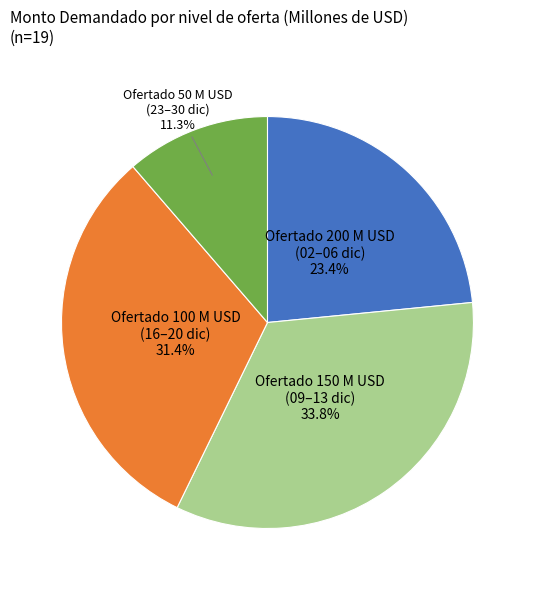

Does any single category account for the majority?

No